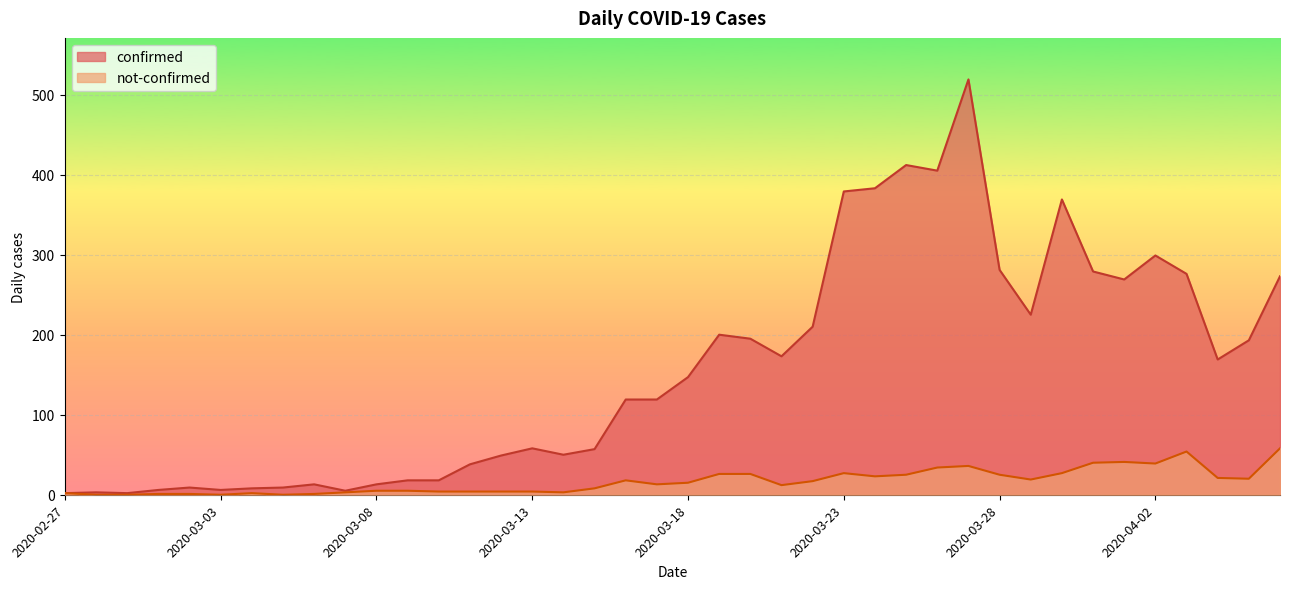

What is the difference between the maximum and second lowest values in the not-confirmed series?

58